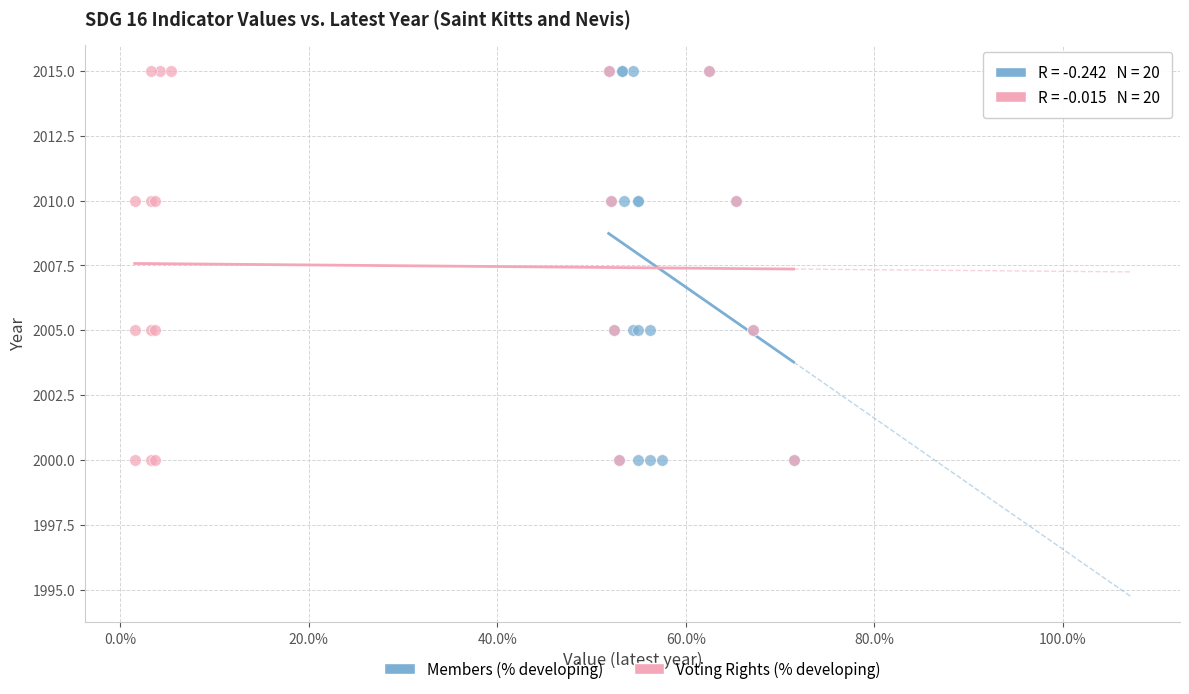

What are all the series names shown in the legend?

Members (% developing), Voting Rights (% developing)